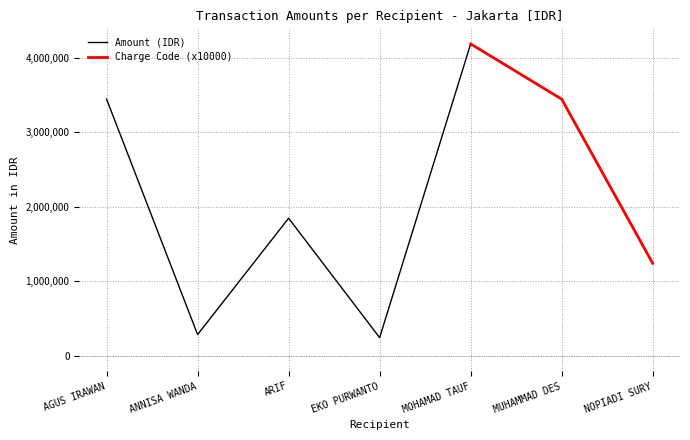

Is it true that Amount (IDR) equals 4655329 at AGUS IRAWAN?

False